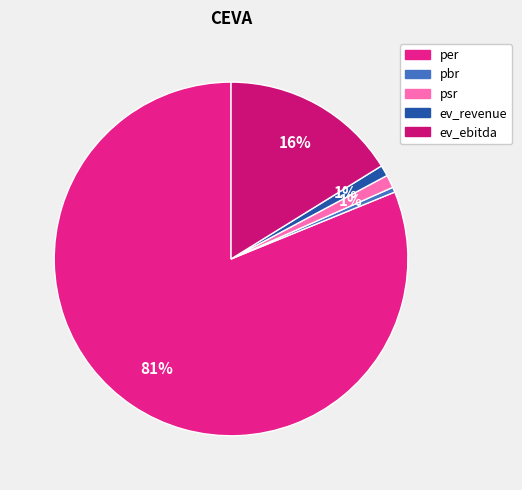

Count the number of slices in the pie.

5